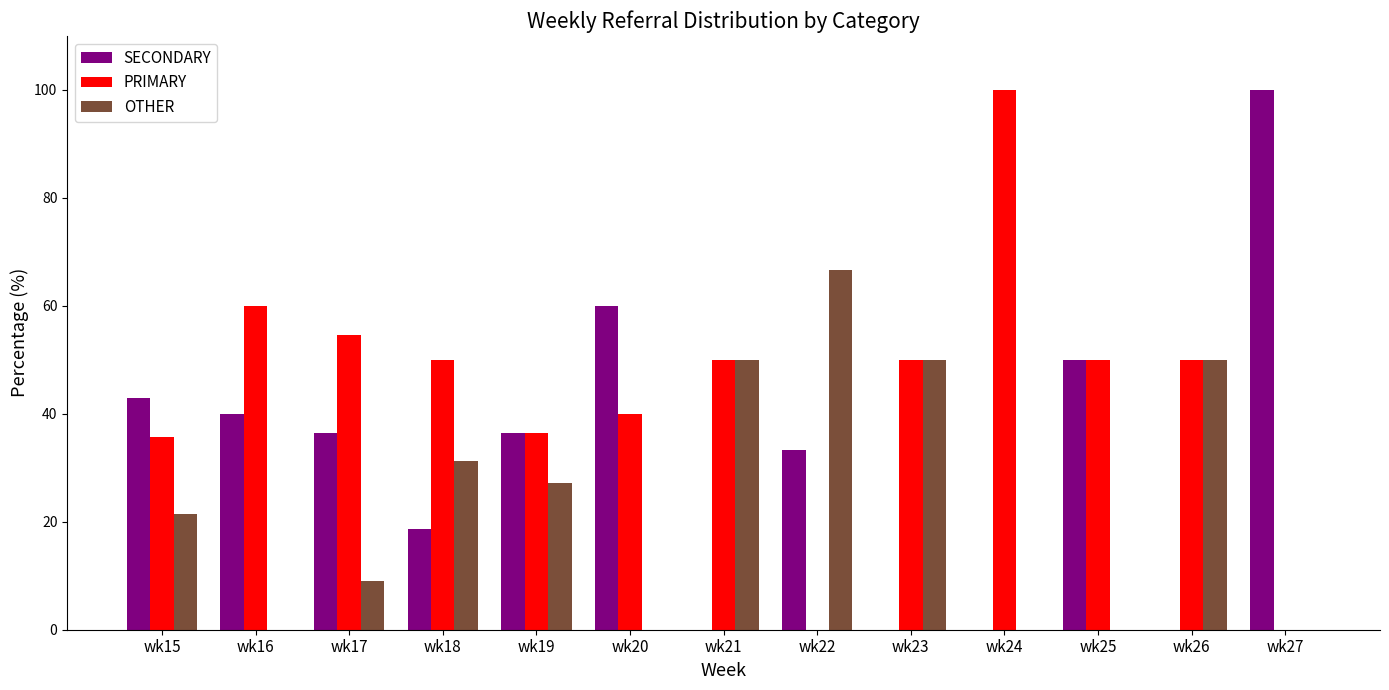

What is the average value of the SECONDARY series?

32.1